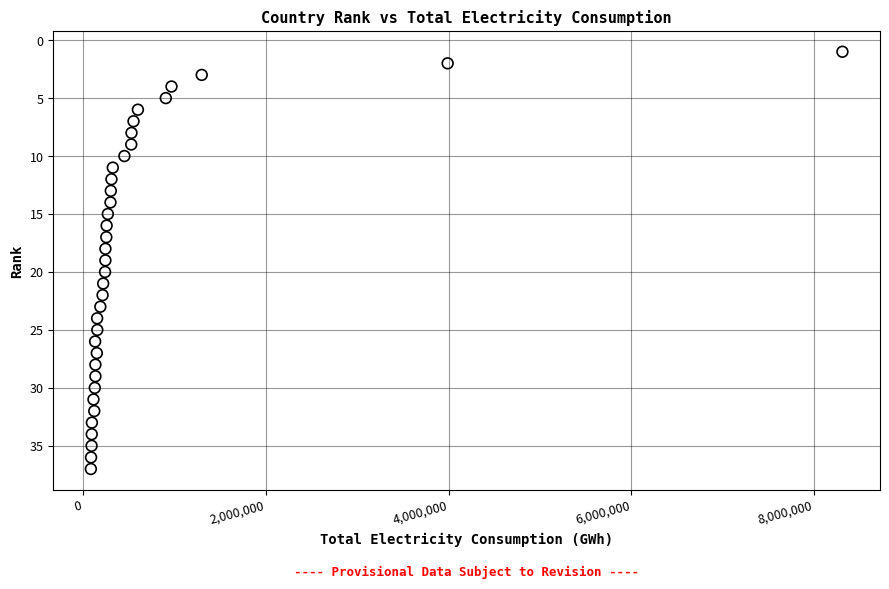

What is the range of Y values (max minus min)?

36